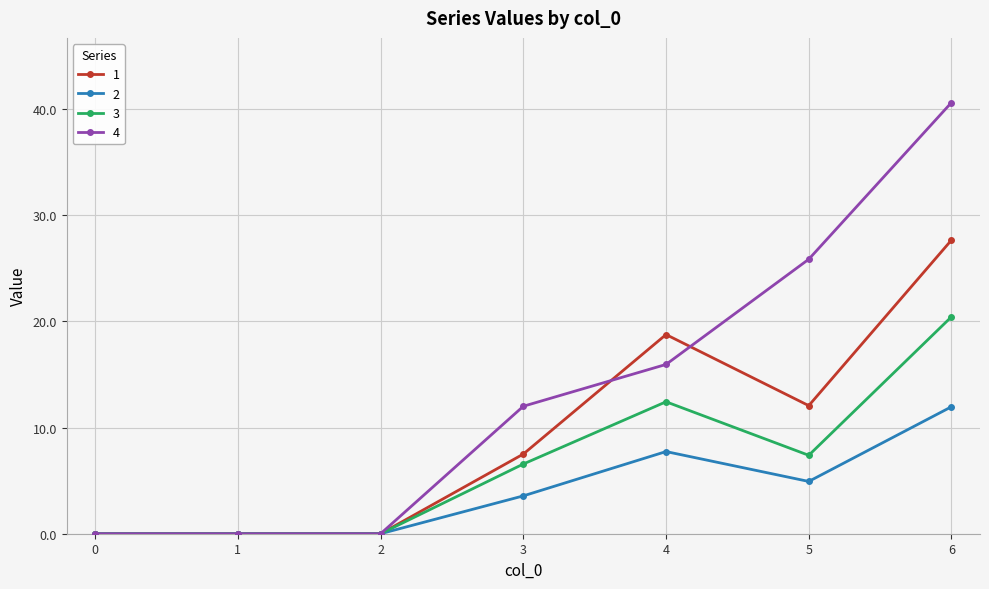

The value of 2 at 4 is 7.7. True or false?

True